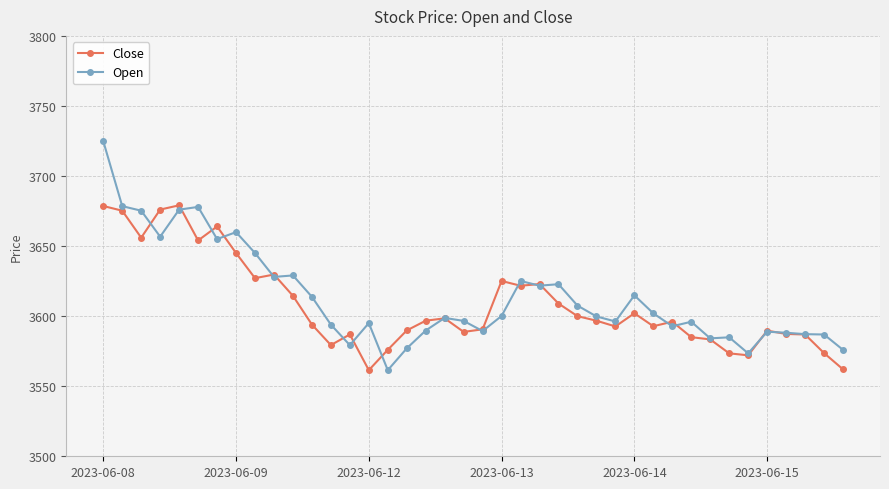

What is the value of the Close point at the 24th from the left?

3622.9